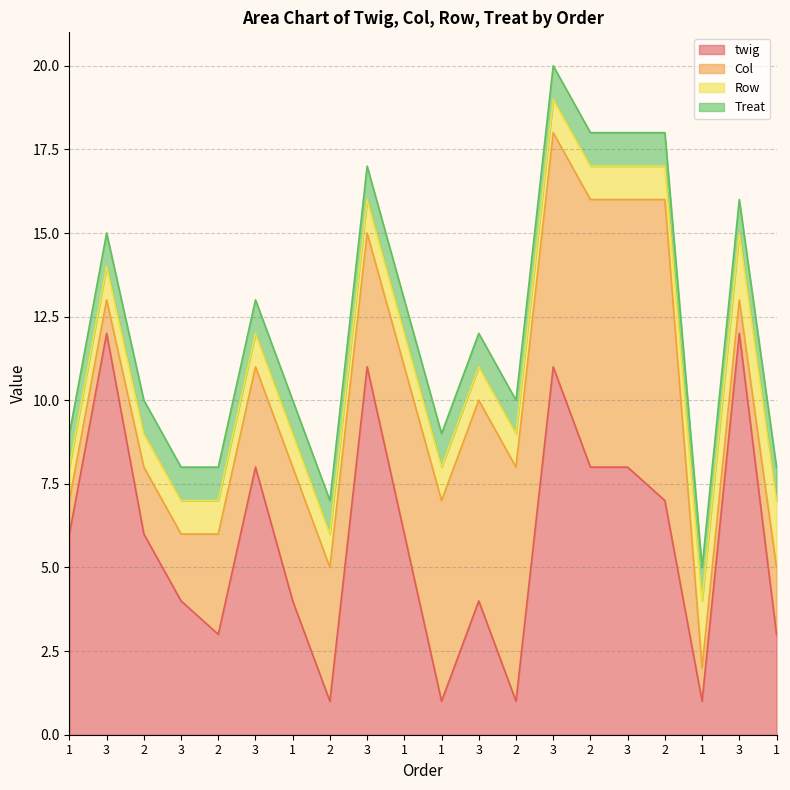

Where is Row nearest to the value 1?

1